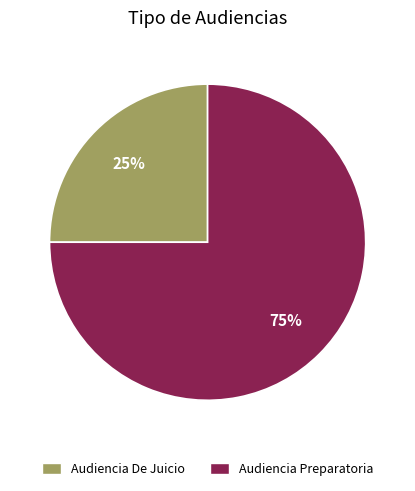

Is the sum of Audiencia De Juicio and Audiencia Preparatoria greater than half?

Yes